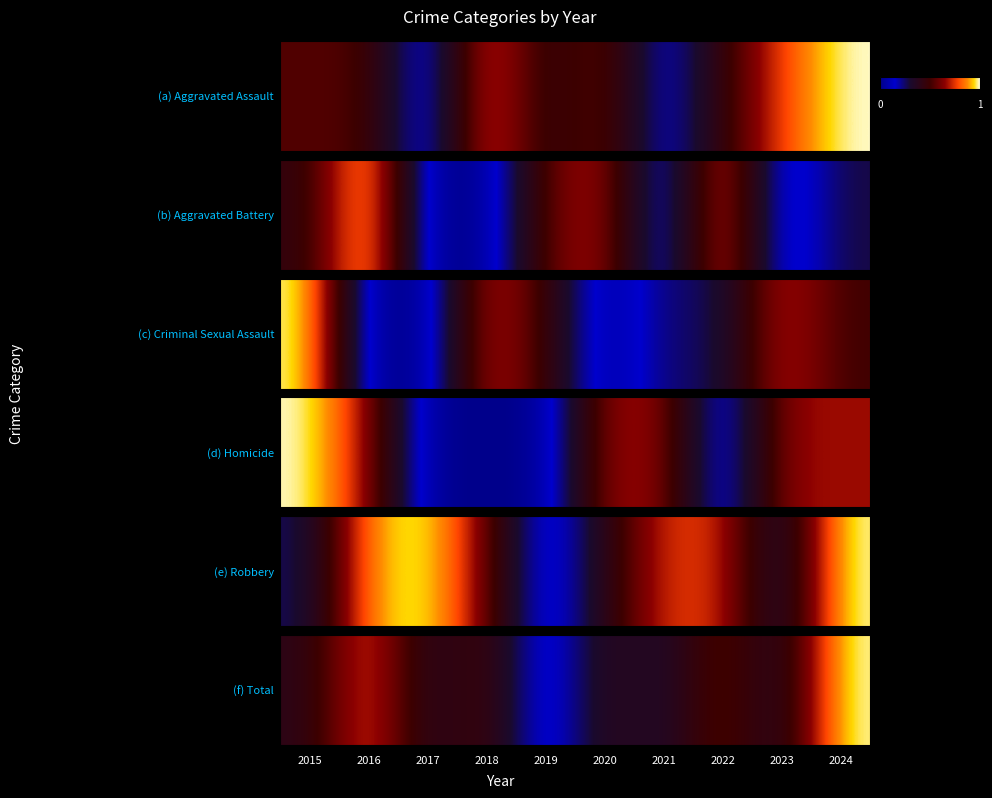

What is the change in value from 2019 to 2024?

+1.0